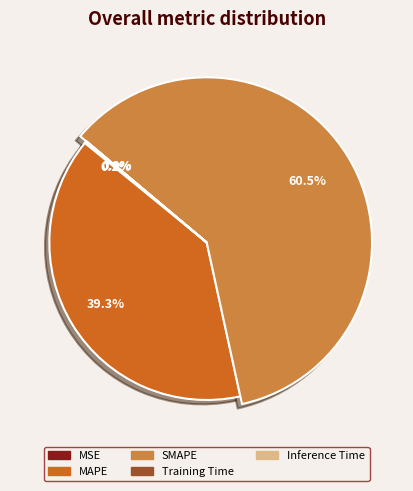

How many segments does this pie chart have?

5